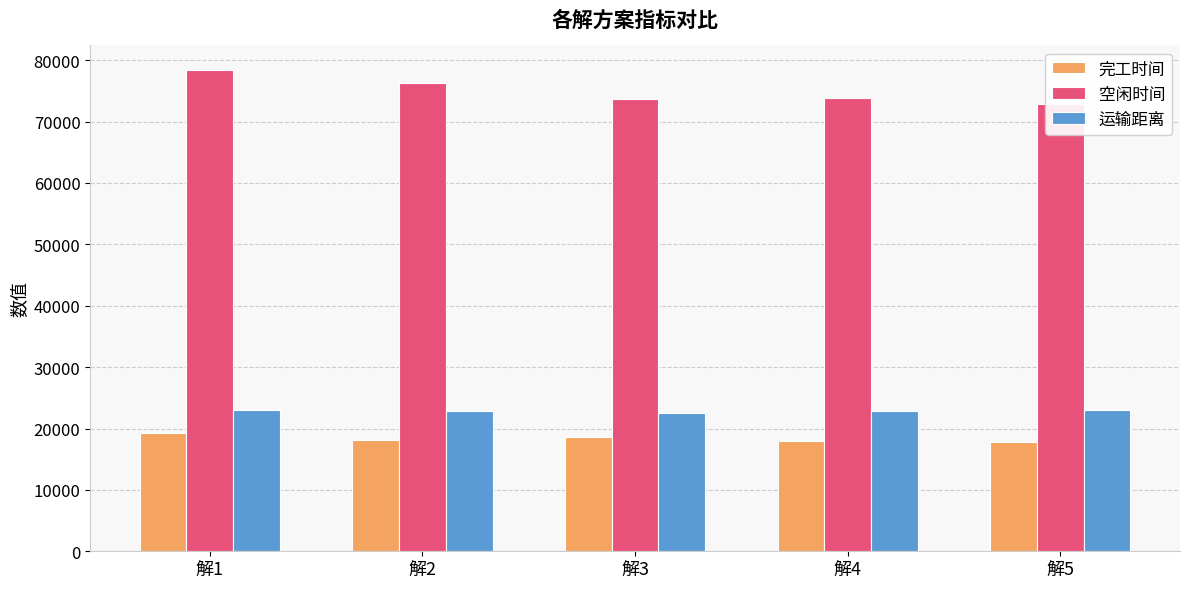

What are all the series names shown in the legend?

完工时间, 空闲时间, 运输距离